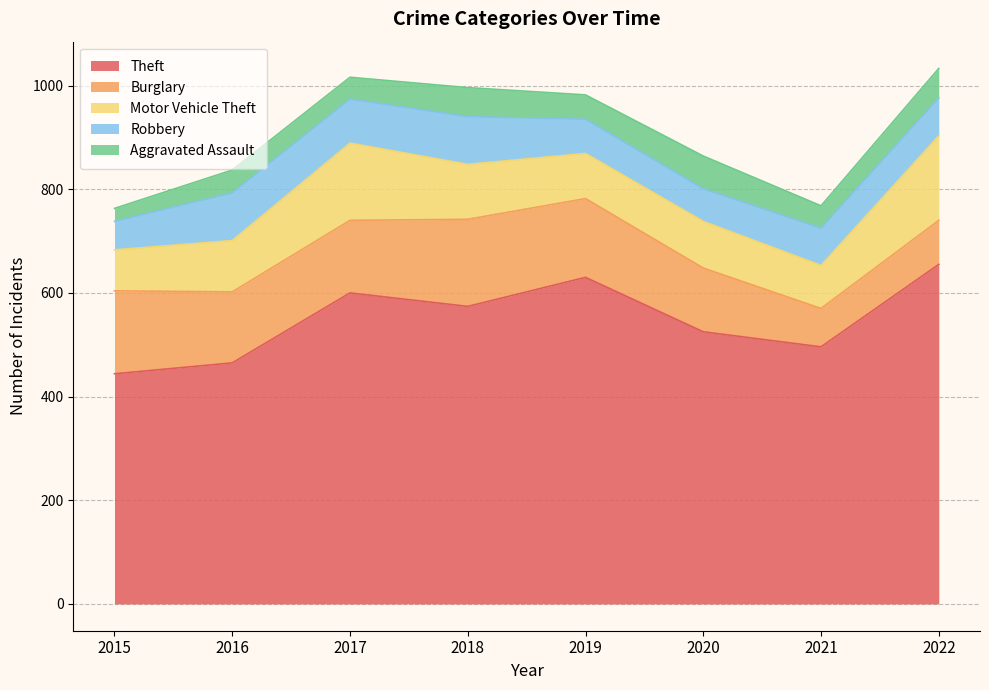

What is the sum of the Motor Vehicle Theft values at 2016 and 2015?

178